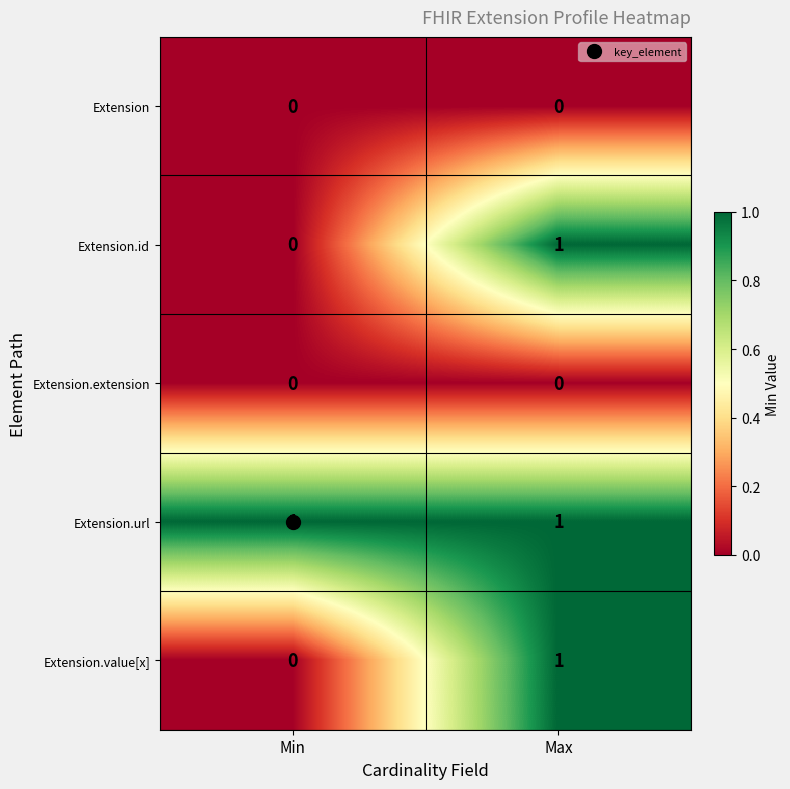

At which category is the sum across all series the highest?

Max